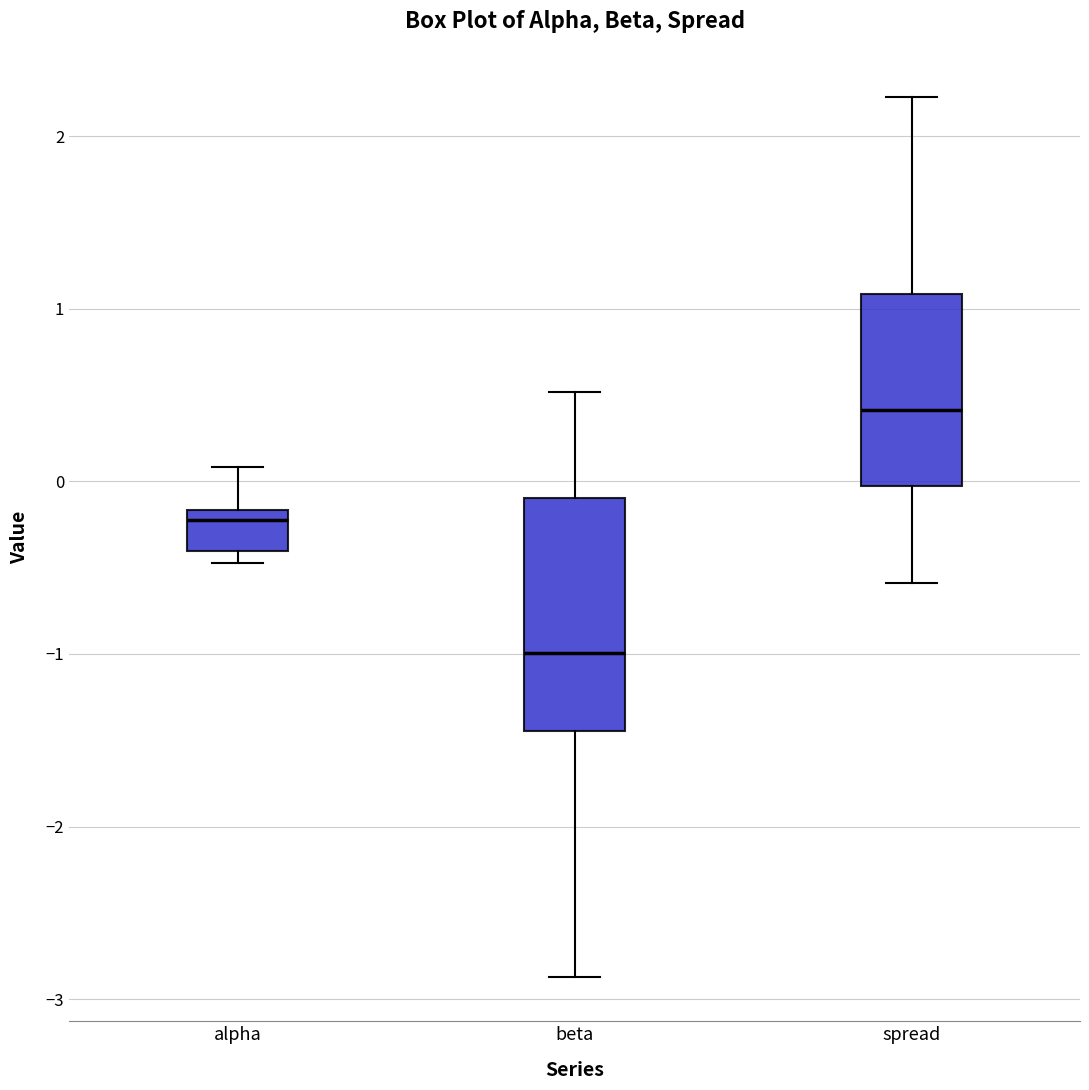

Comparing the boxes themselves (not the whiskers), which one is the tallest?

beta